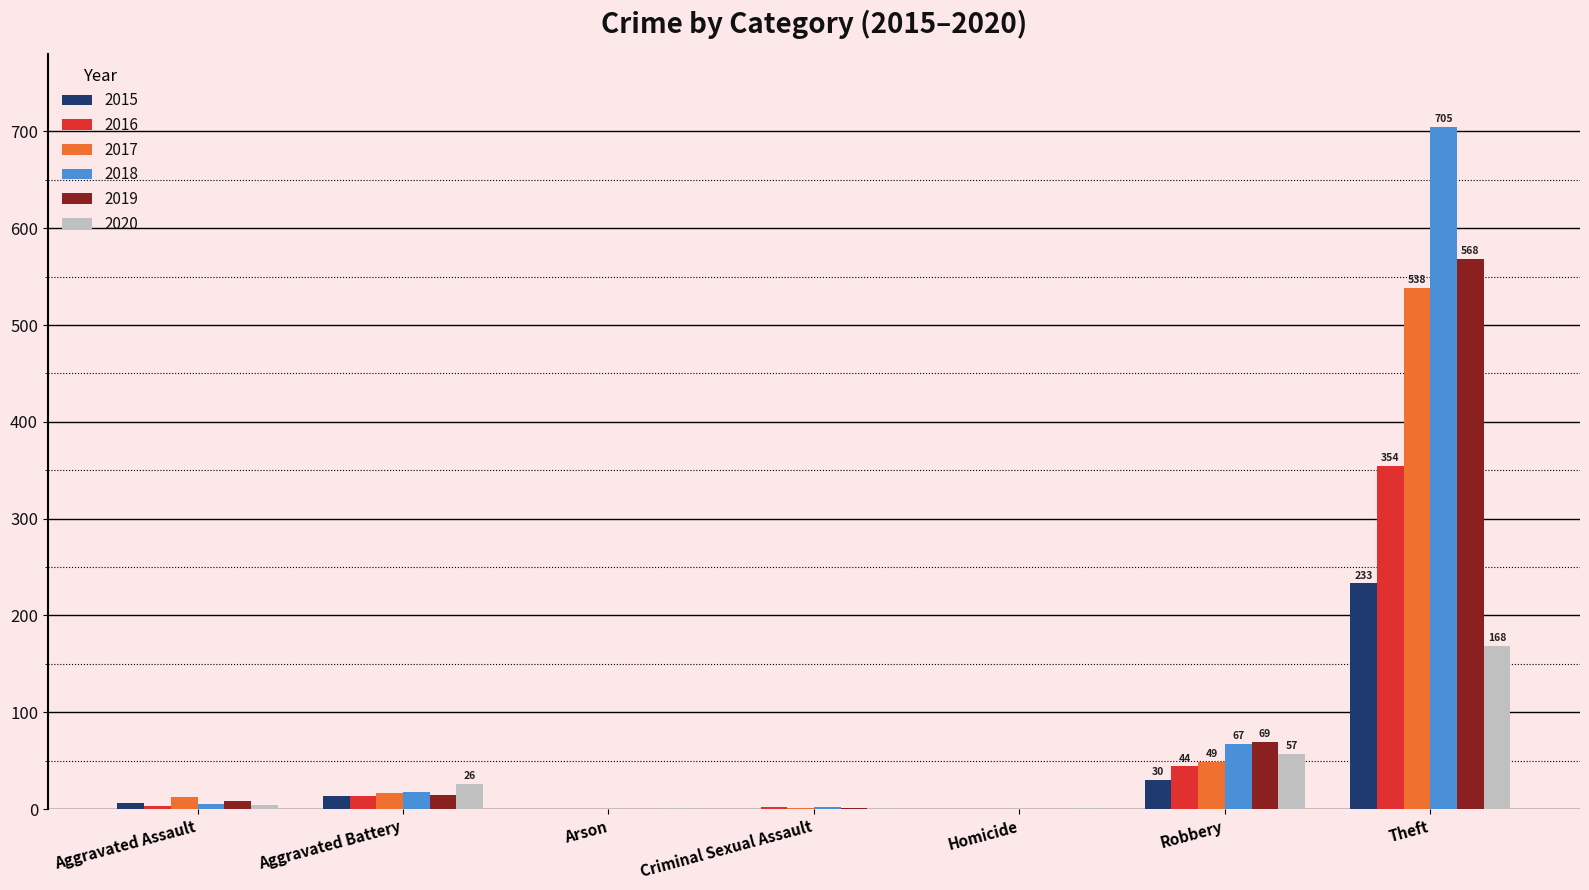

What is the total value across all series at Aggravated Battery?

101